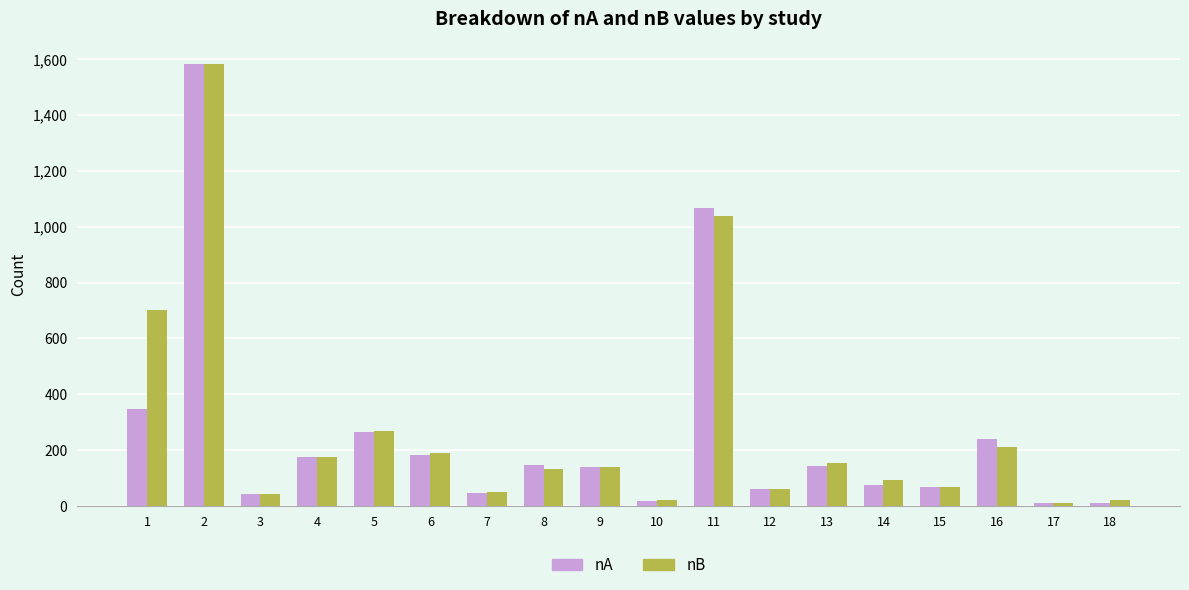

What is the greatest value displayed?

1584